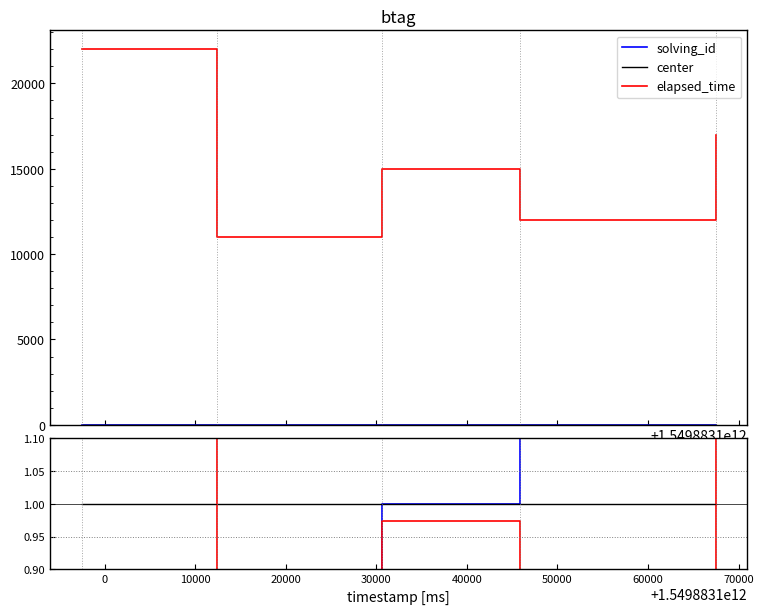

True or false: center has more than 1 points higher than both neighbors.

False